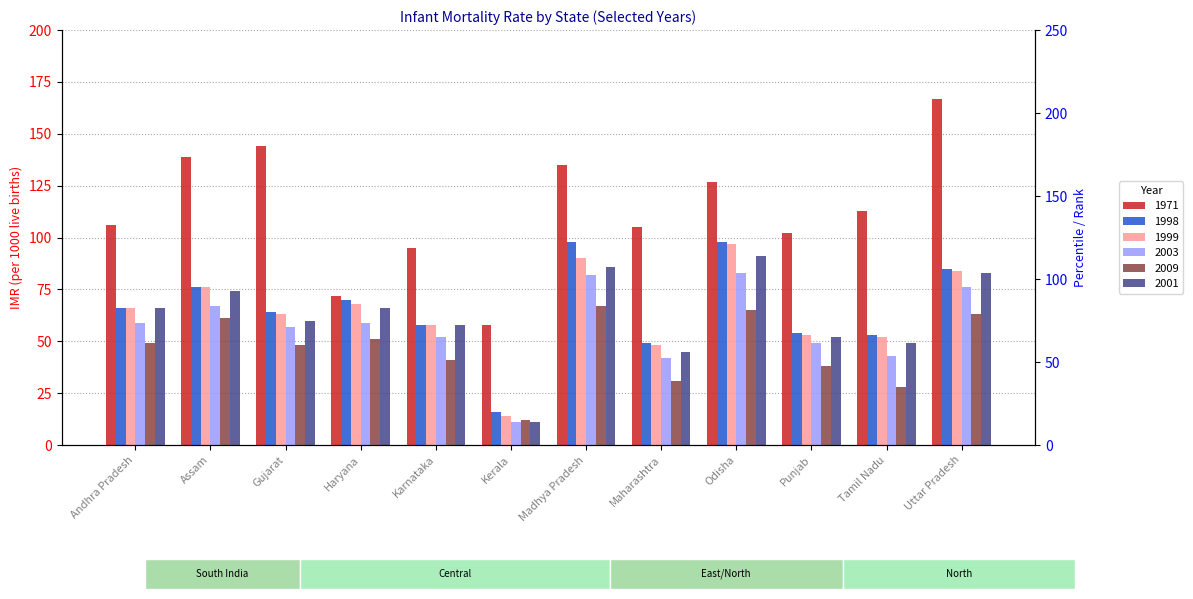

At which category does the chart reach its minimum across all series?

Kerala